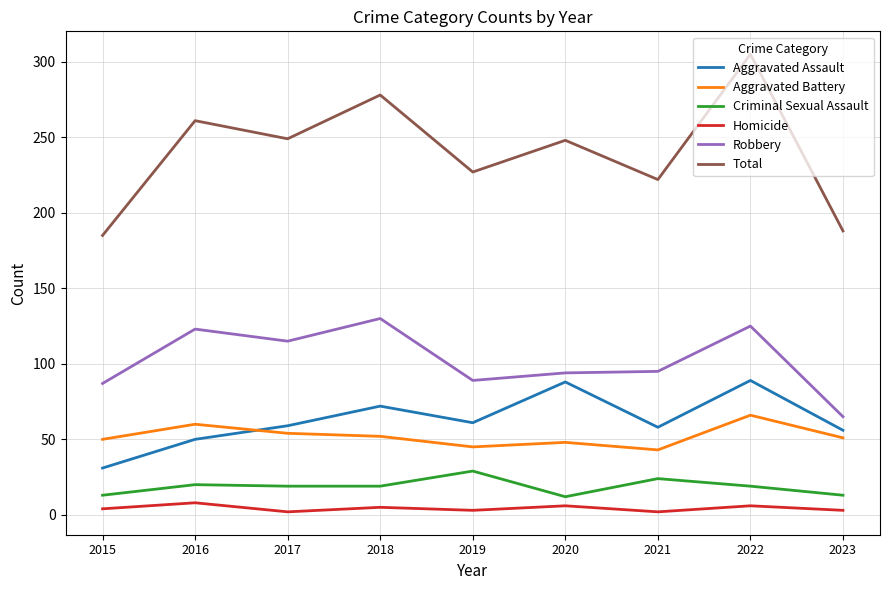

At which category is the sum across all series the highest?

2022